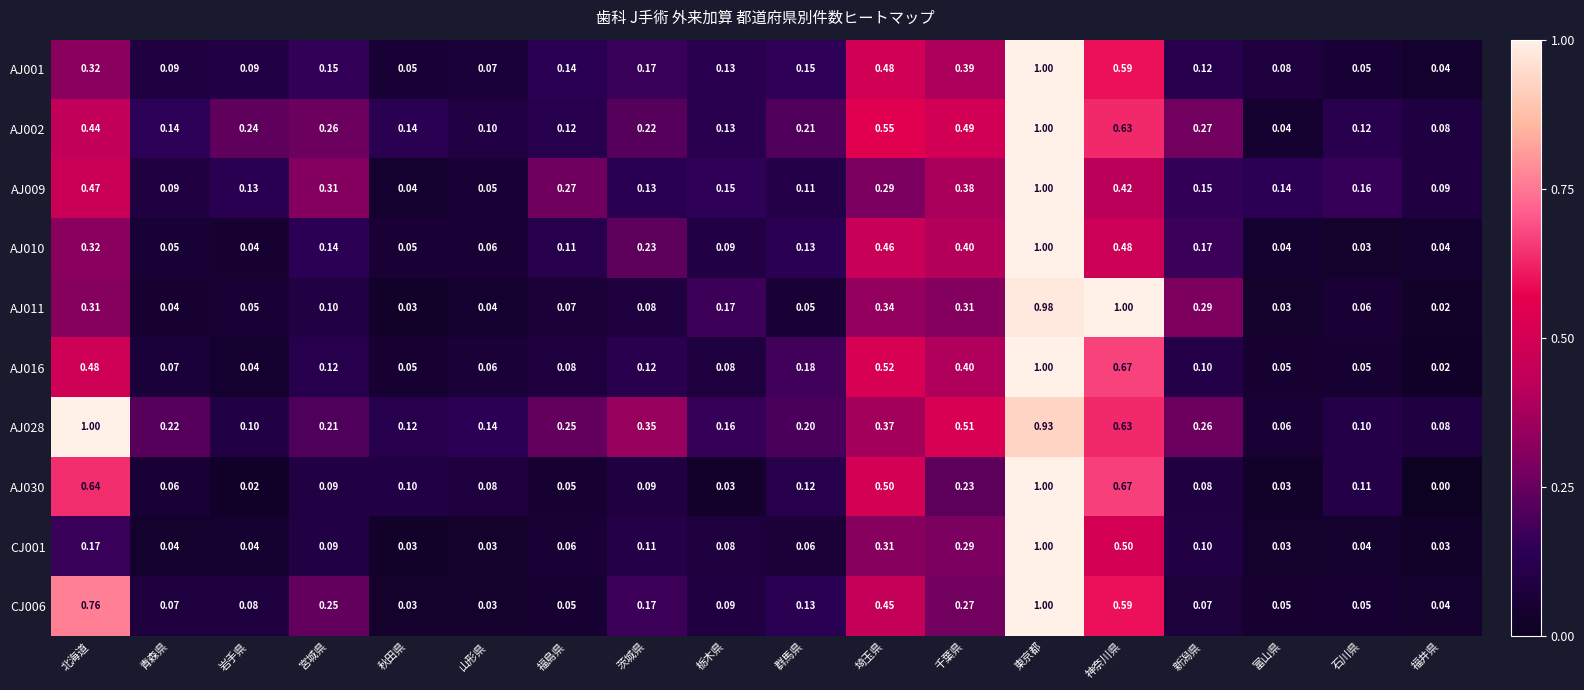

Where is AJ002 nearest to the value 0?

富山県